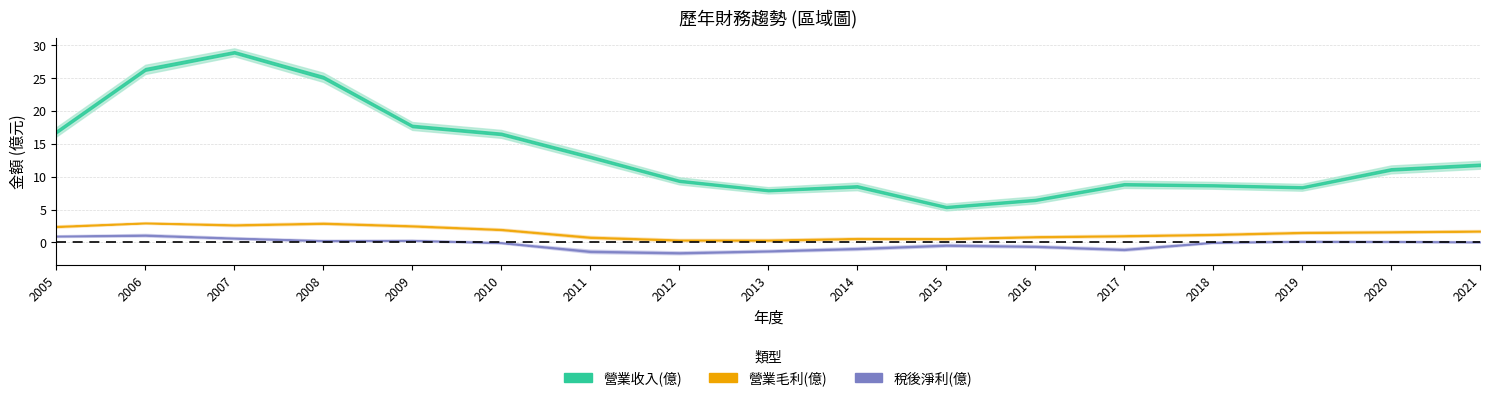

What is the sum of all 營業毛利(億) values?

26.0